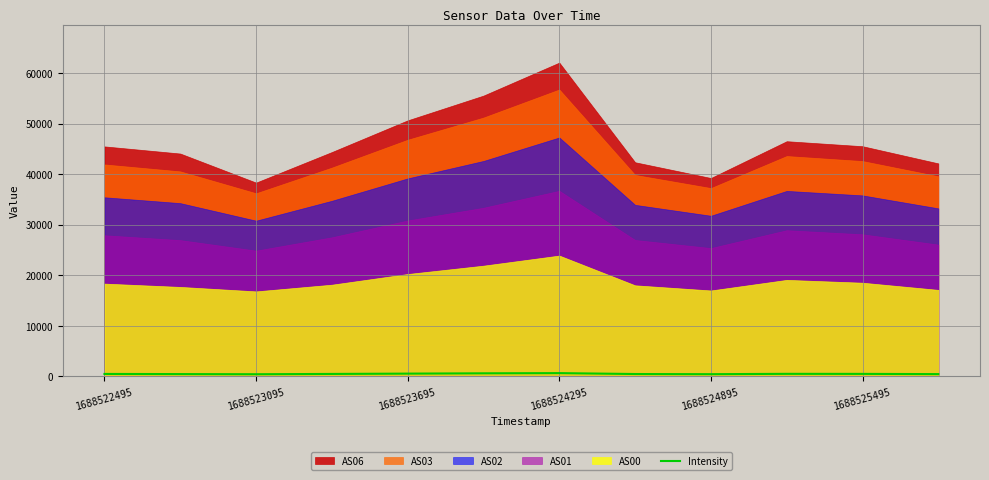

The value at 9 is 513.5. True or false?

True